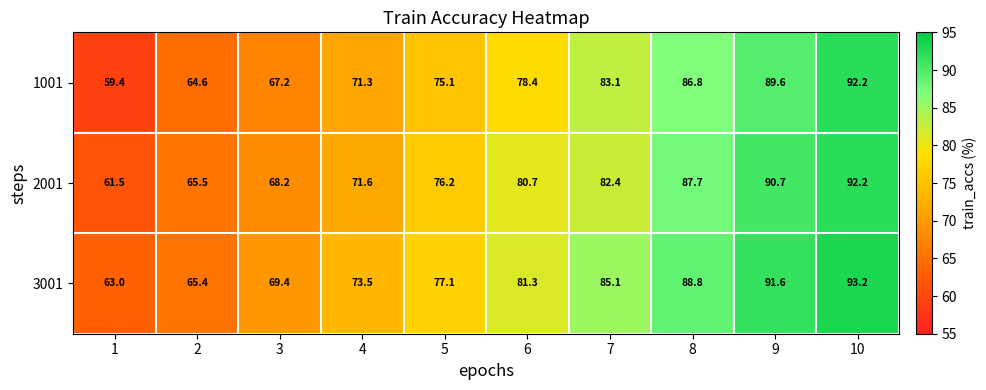

Is it true that 2001 equals 81.8 at 1?

False